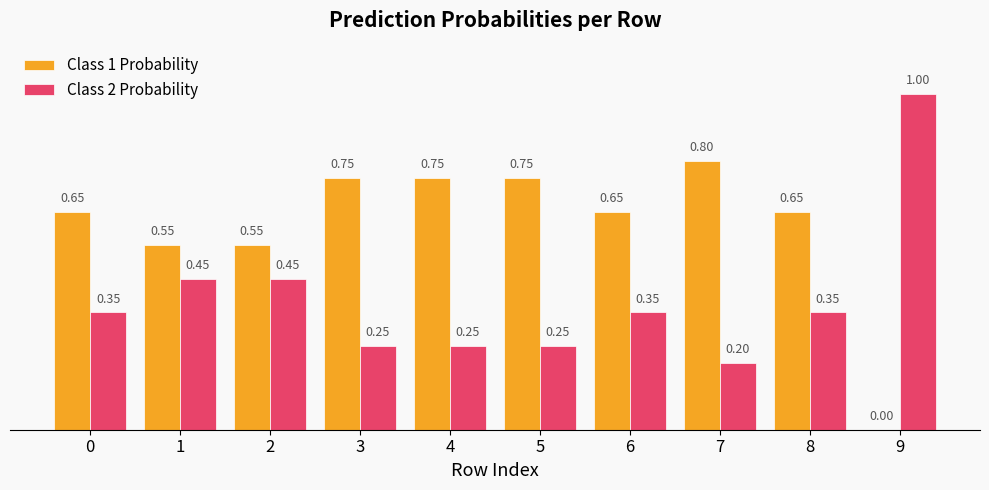

Is the value of Class 2 Probability at 9 greater than the value of Class 1 Probability at 1?

Yes